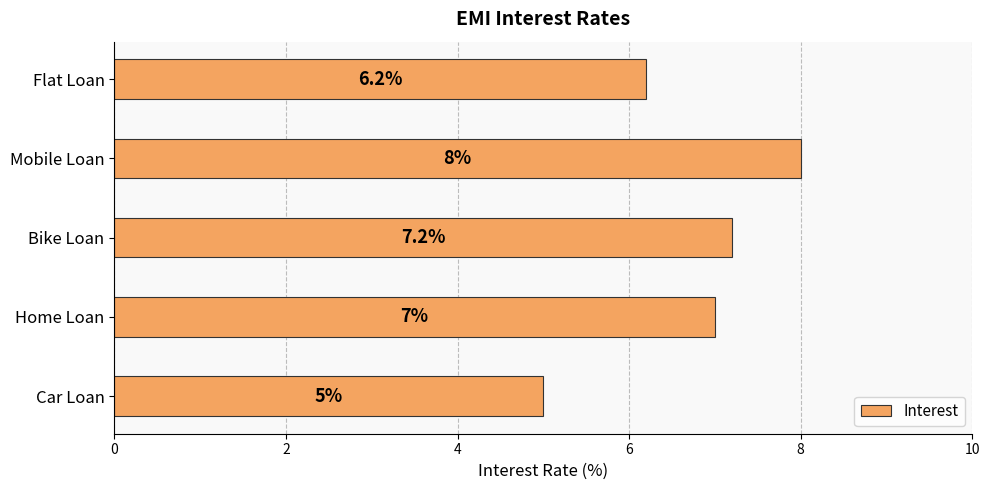

What is the change in value from Bike Loan to Flat Loan?

-1.0